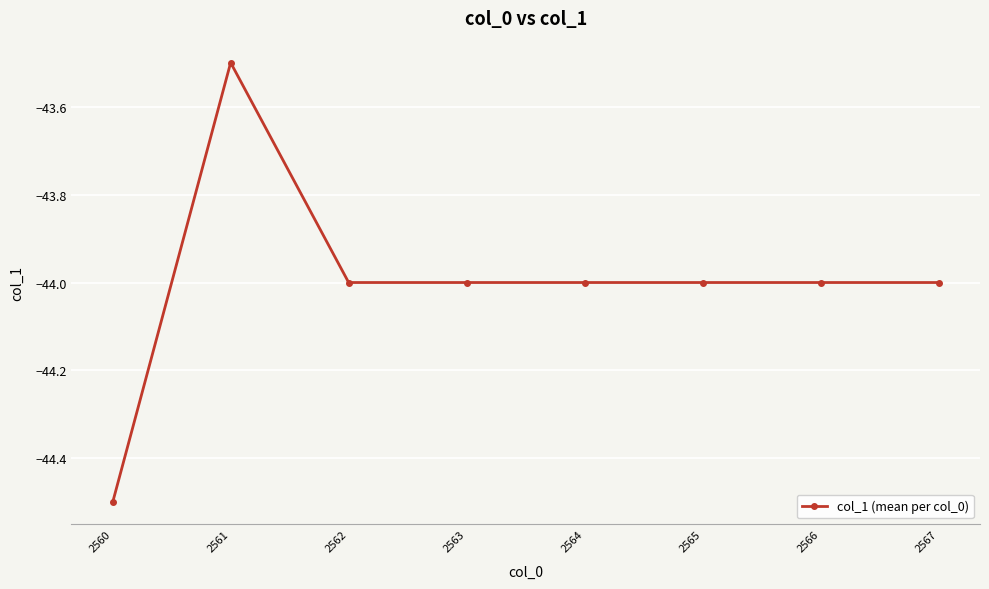

What is the average value?

-44.0